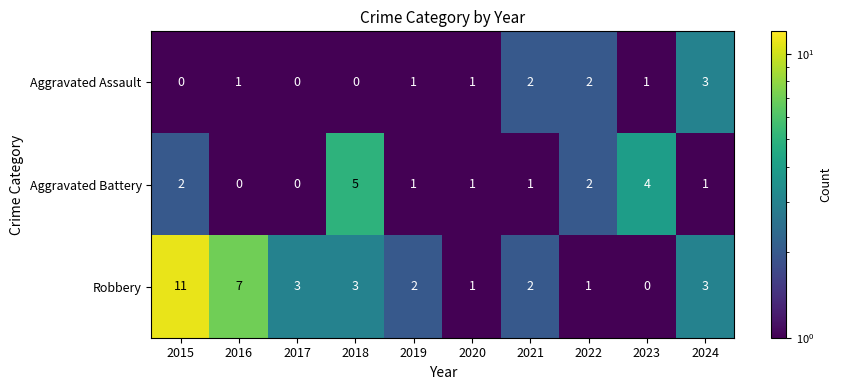

What is the difference between the maximum and minimum values in the Aggravated Battery series?

5